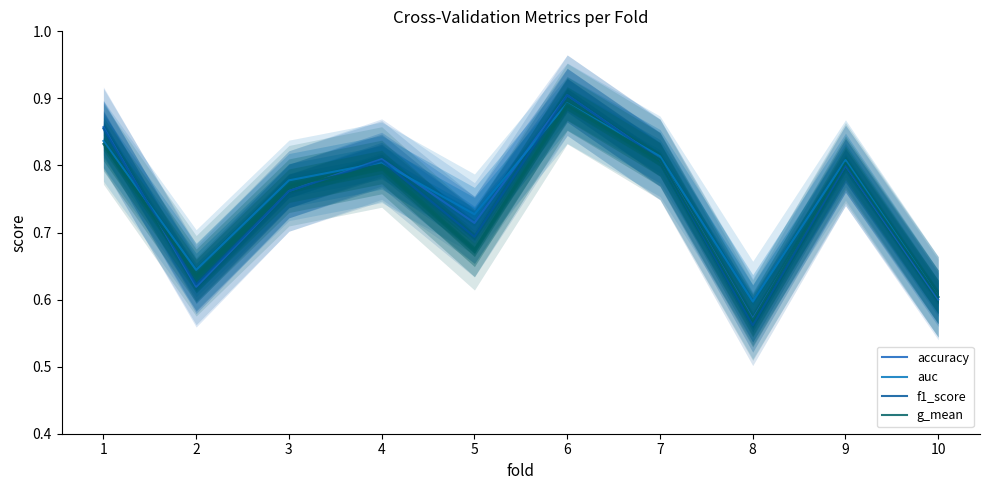

Count the f1_score values in the range 0 to 1.

10